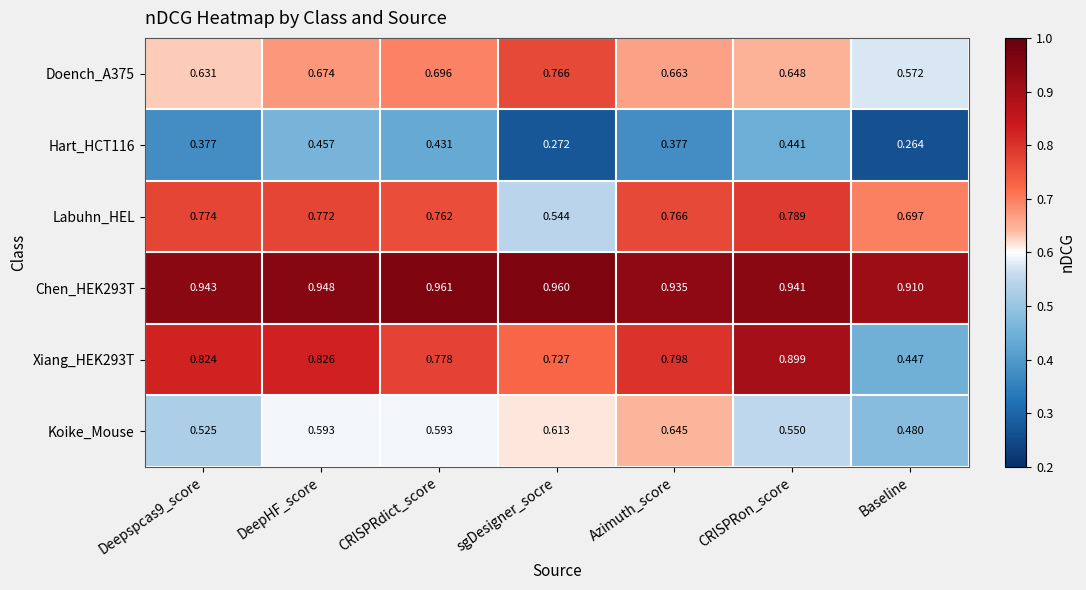

Which category has the lowest value in the Chen_HEK293T series?

Baseline